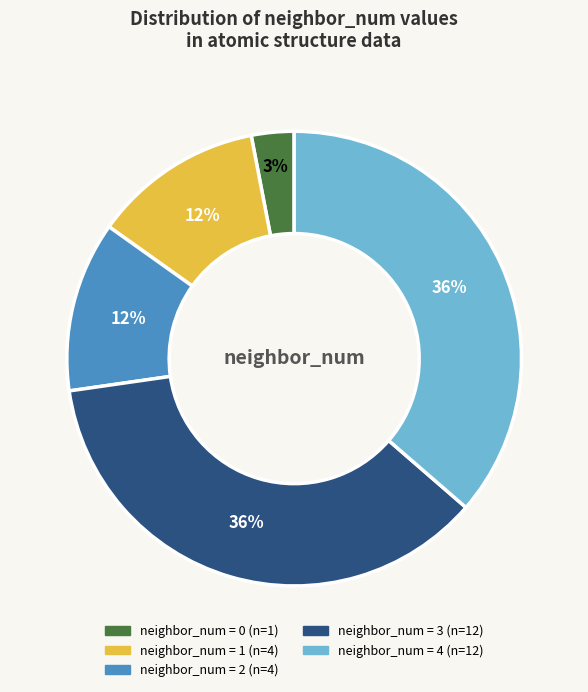

To the nearest percent, what is the average slice percentage?

20%